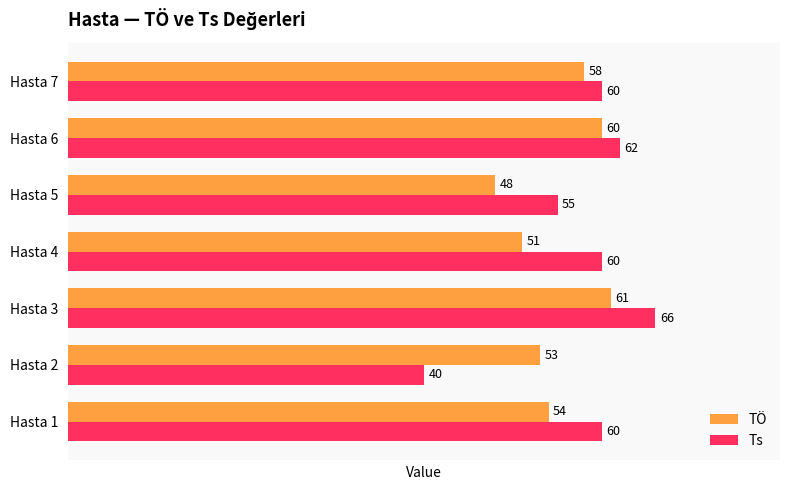

The value of Ts at Hasta 1 is 98. True or false?

False